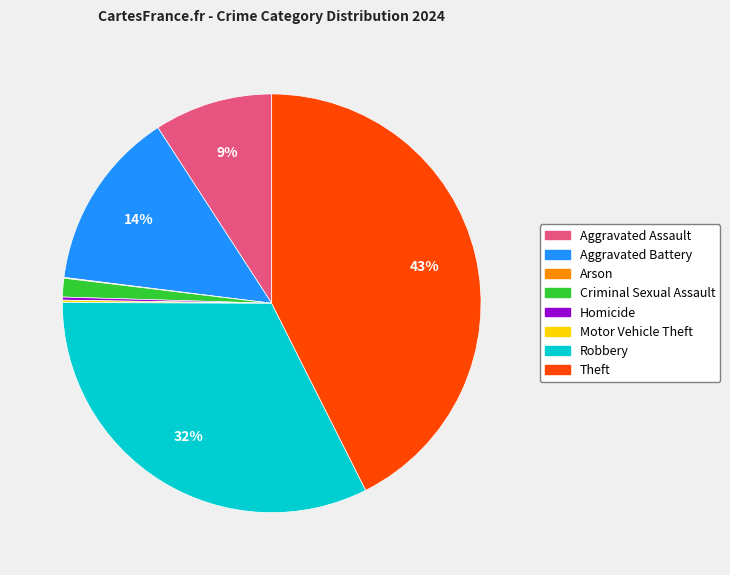

The Theft slice represents 52% of the pie. True or false?

False